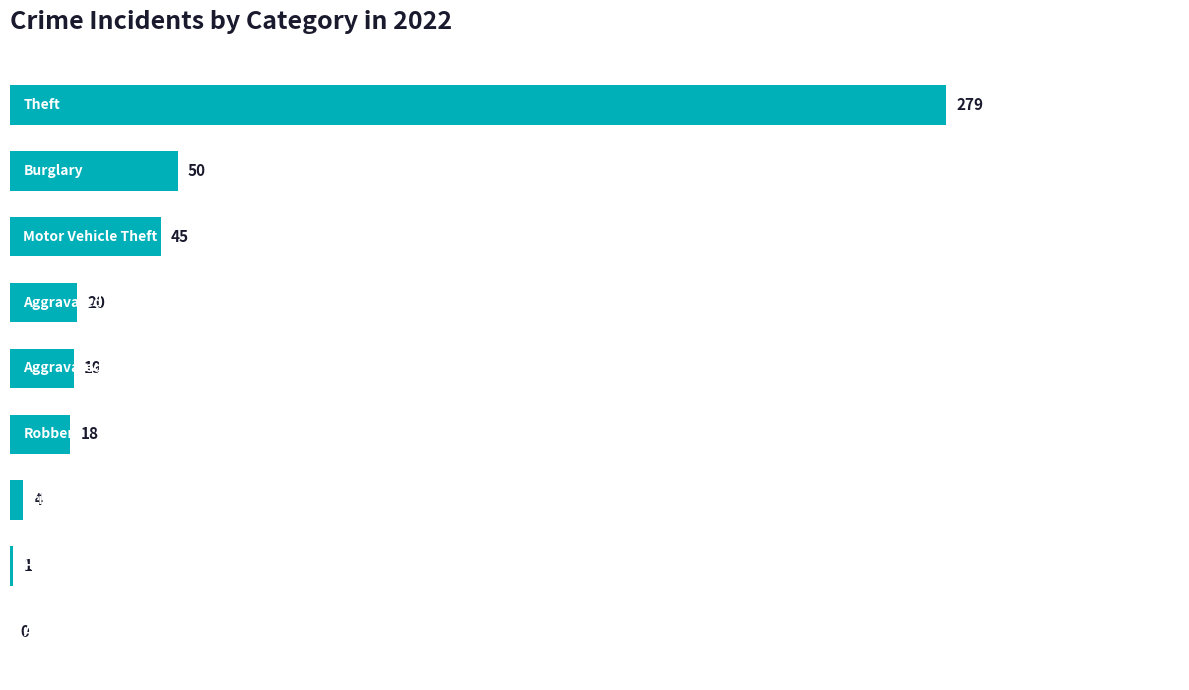

How many values are above zero?

8